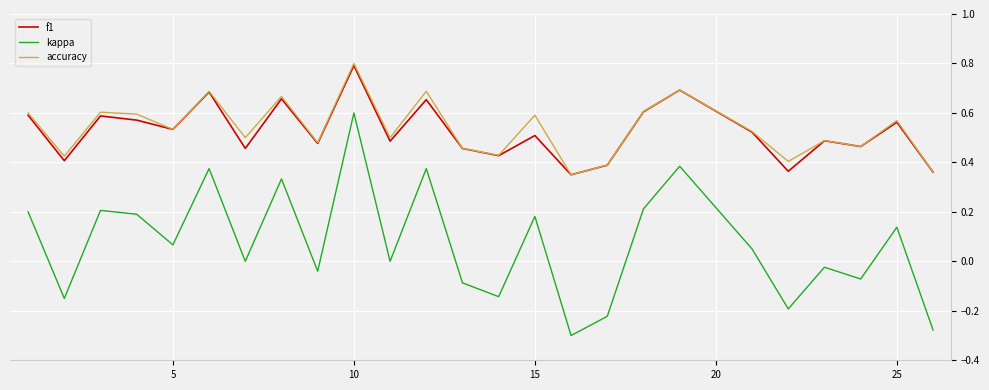

True or false: kappa has more than 0 interior local peaks.

True